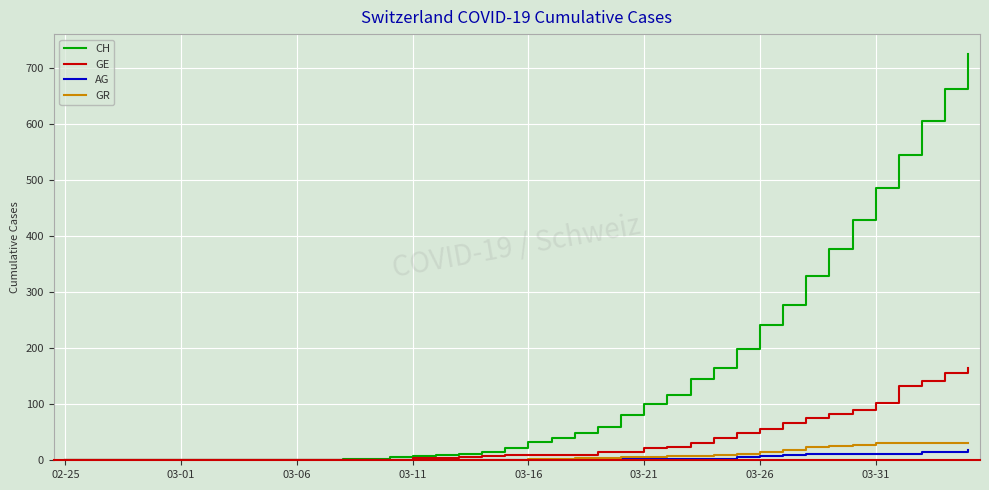

Count the number of data series in this chart.

4